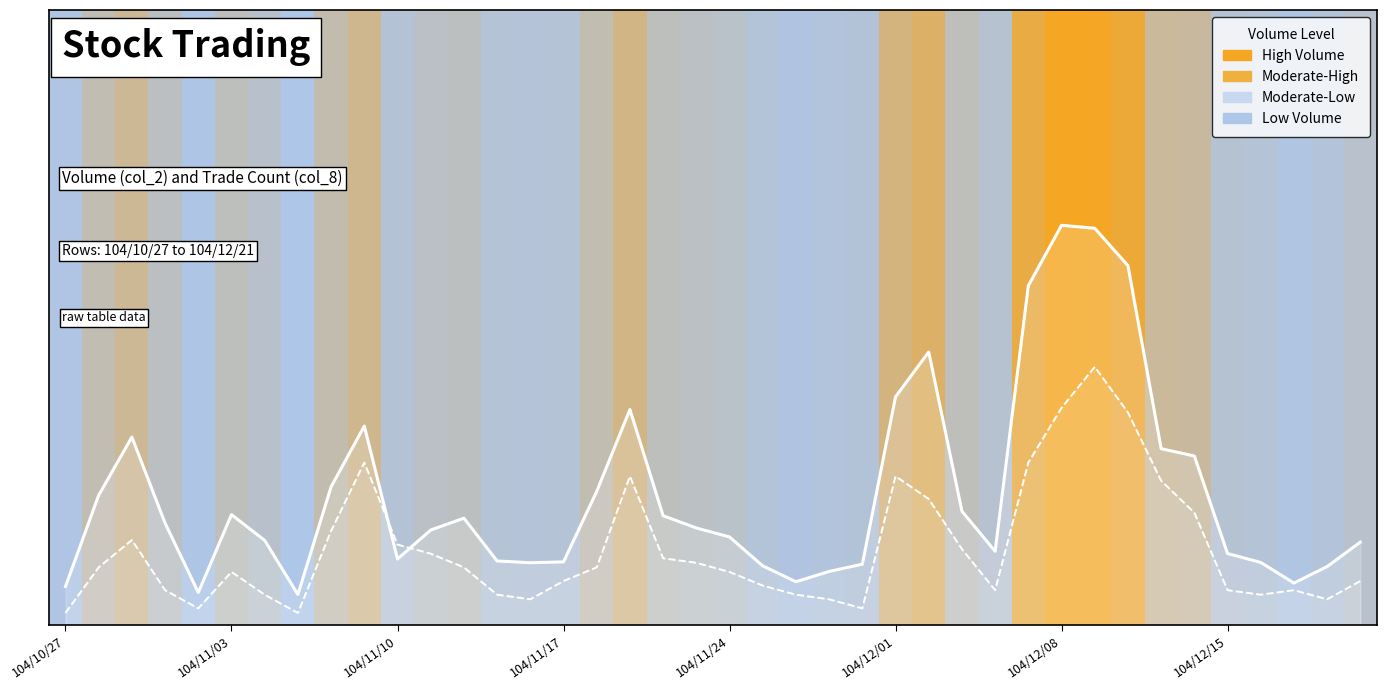

At which category is the sum across all series the highest?

31